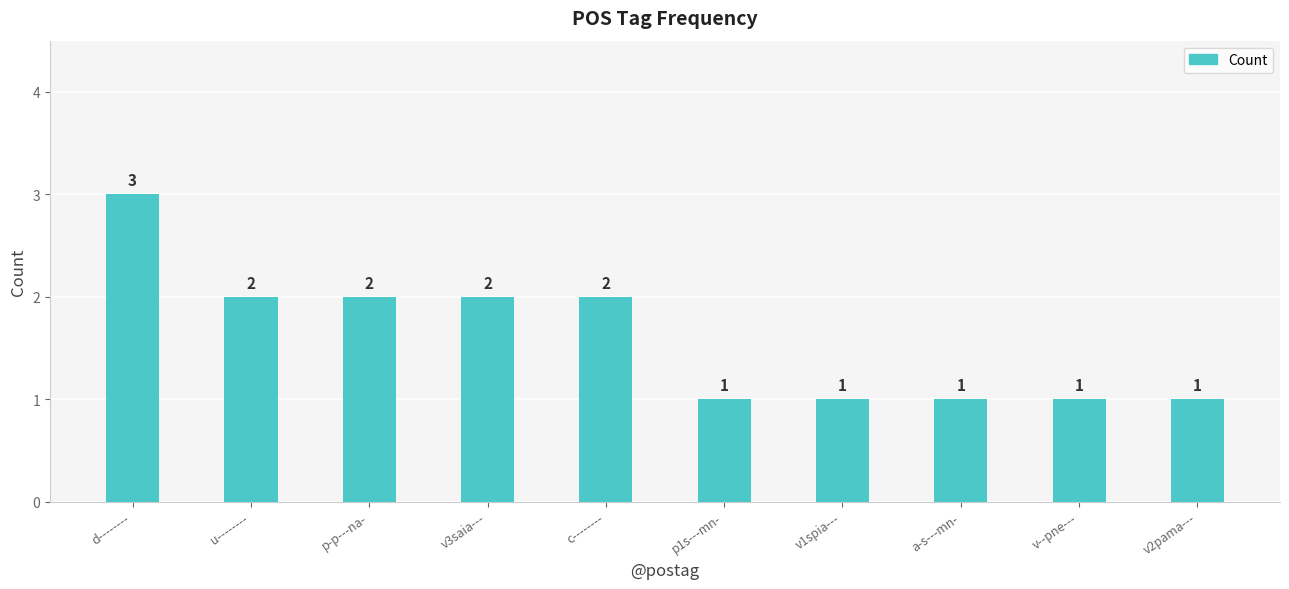

Reading left to right, list all the values displayed in this chart.

3	2	2	2	2	1	1	1	1	1